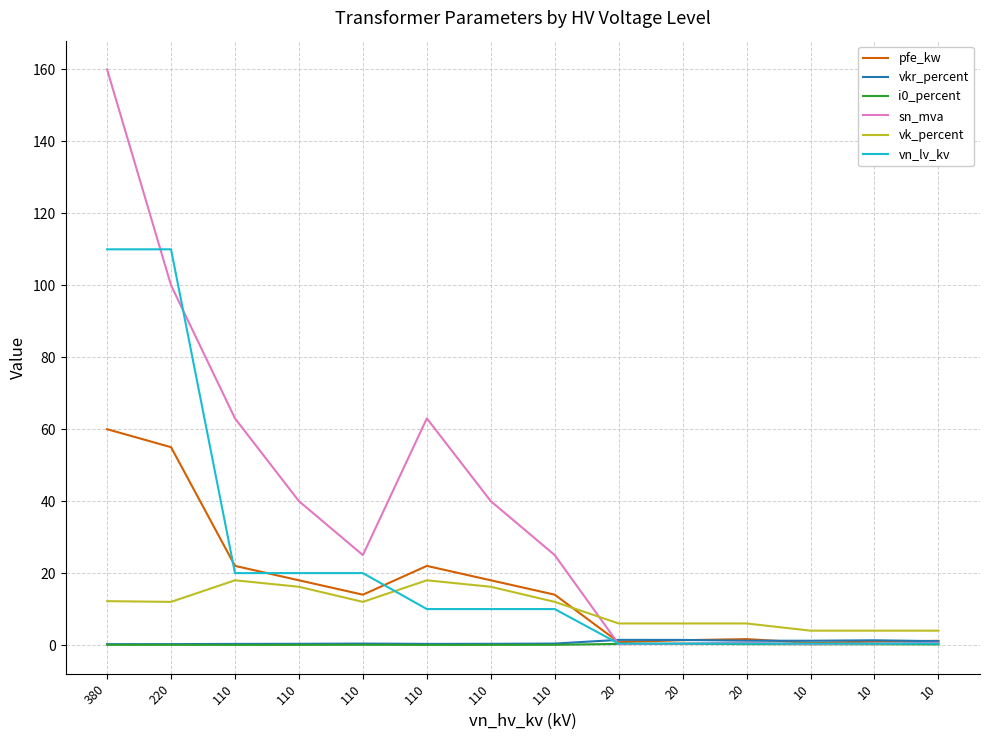

Does the chart display data point markers on the line(s)?

No